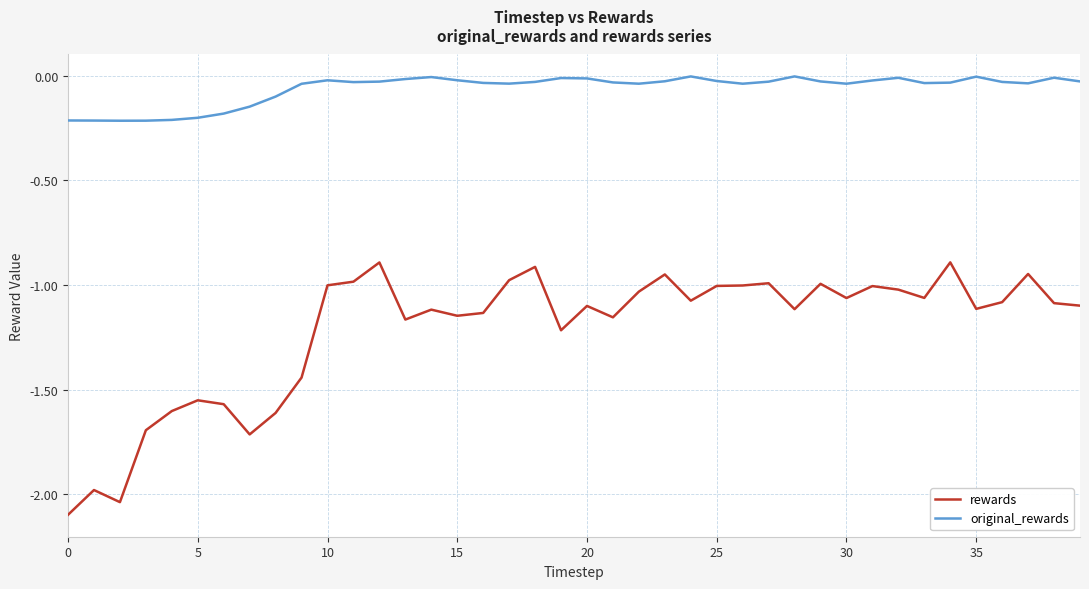

What is the smallest value displayed?

-2.1